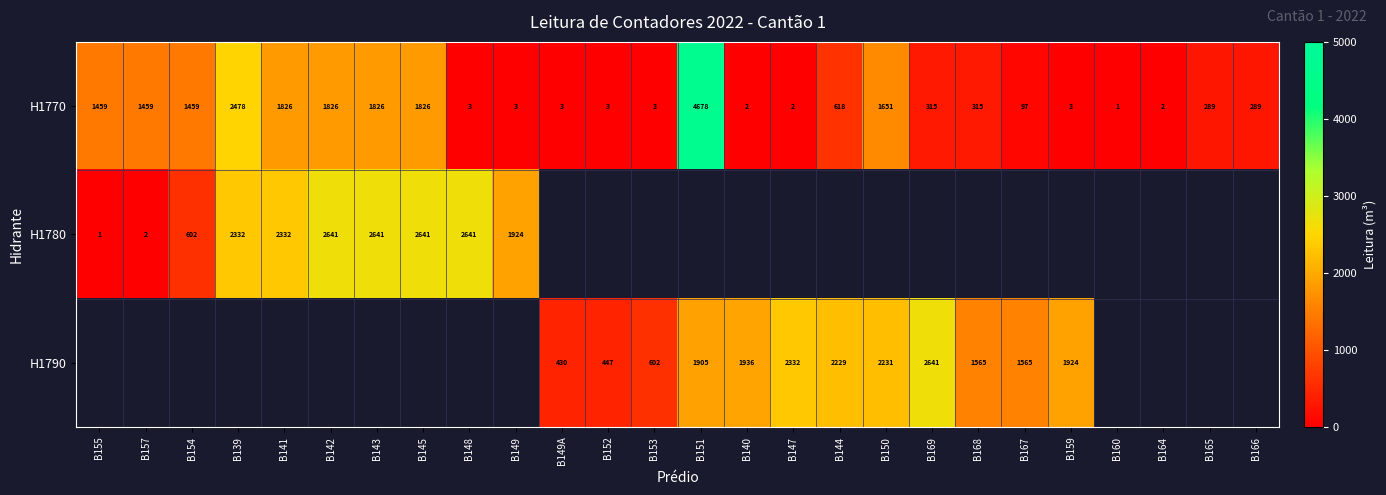

What is the highest value of the H1770 series?

4678